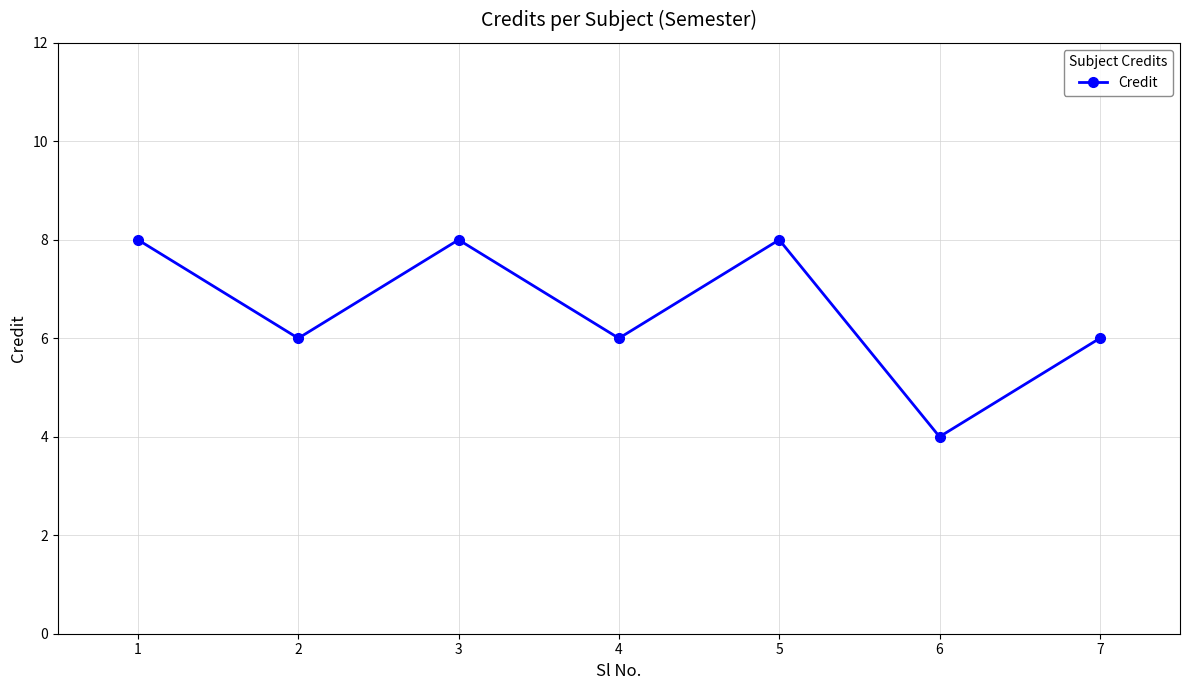

Read the value at 2.

6